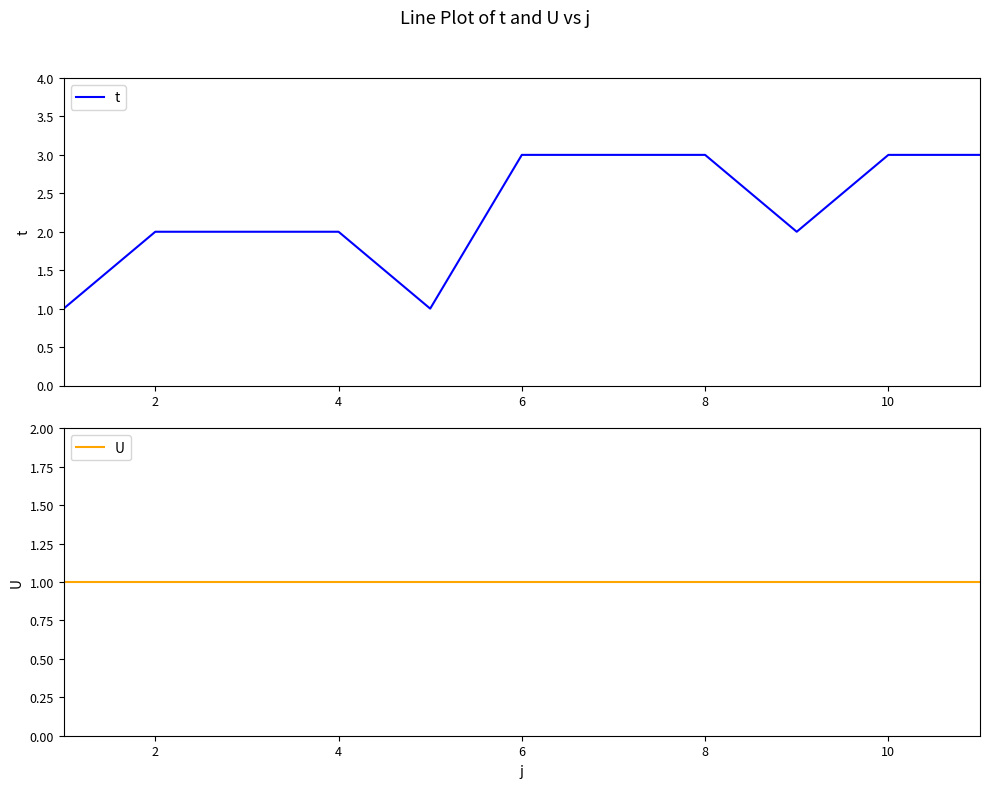

Is it true that t equals 2 at 2?

True